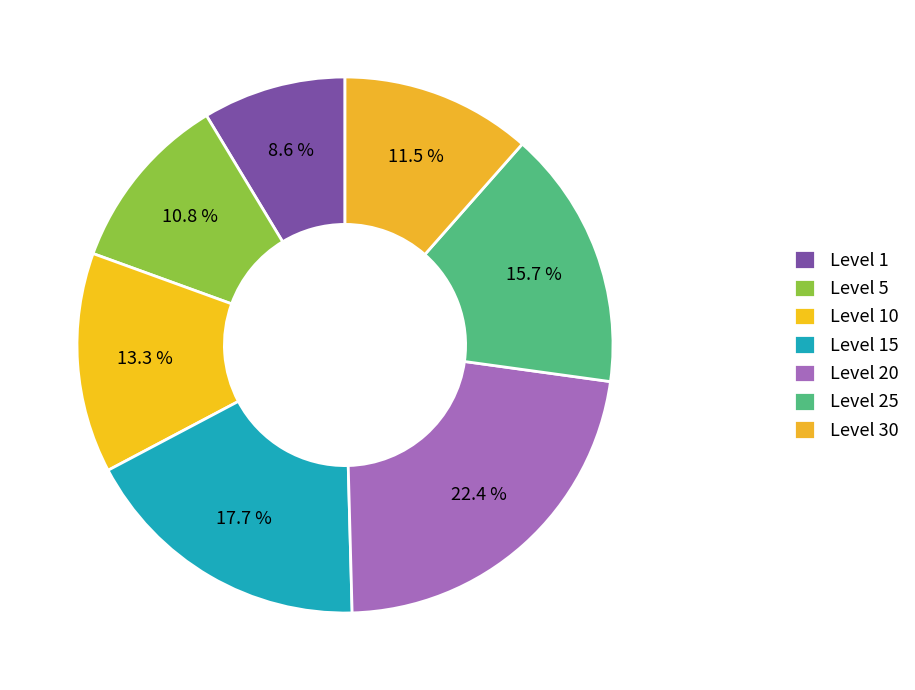

How much of the chart is everything except Level 1?

91.4%